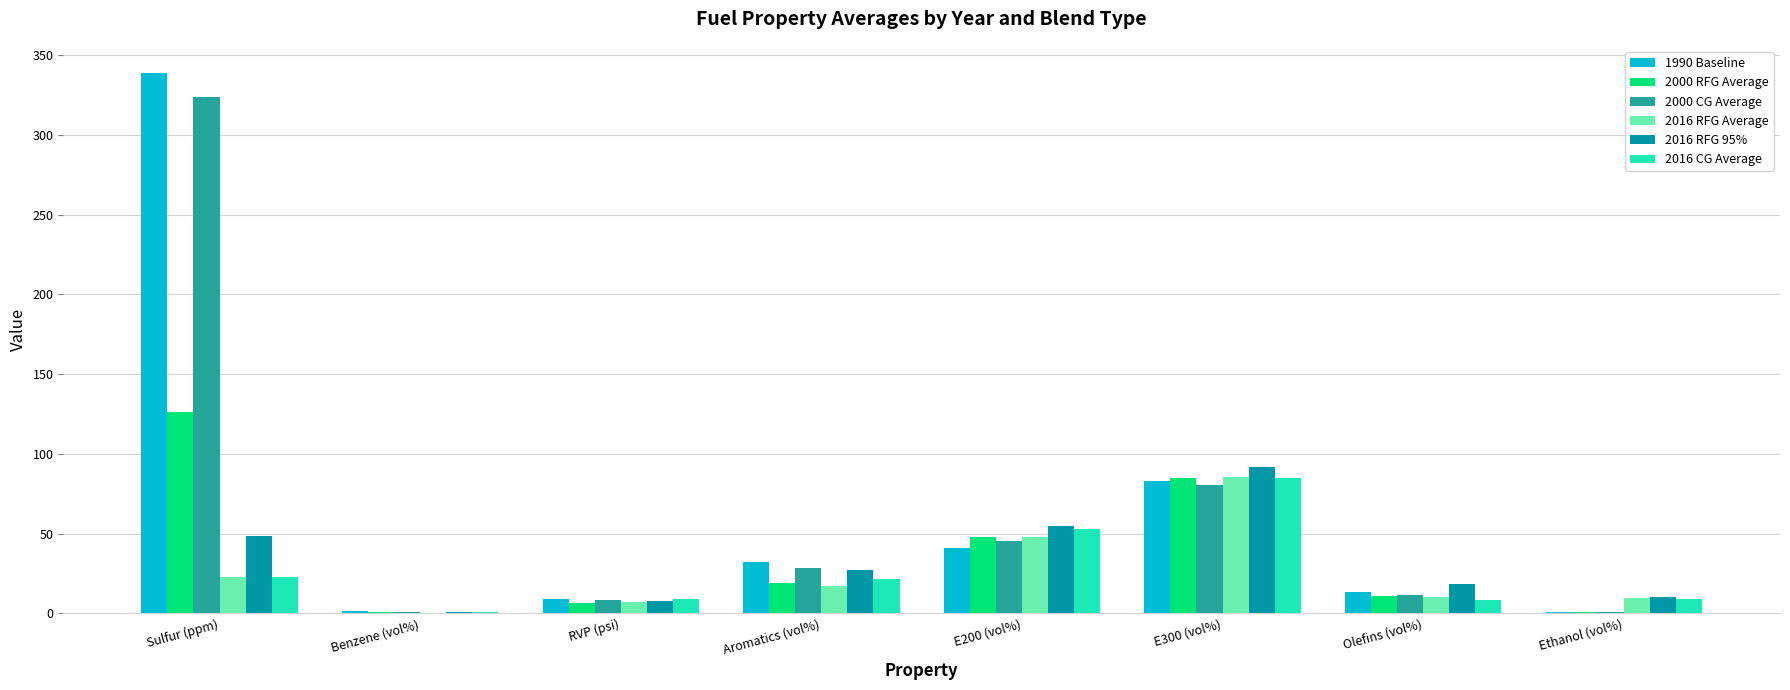

At which category is the sum across all series the highest?

Sulfur (ppm)